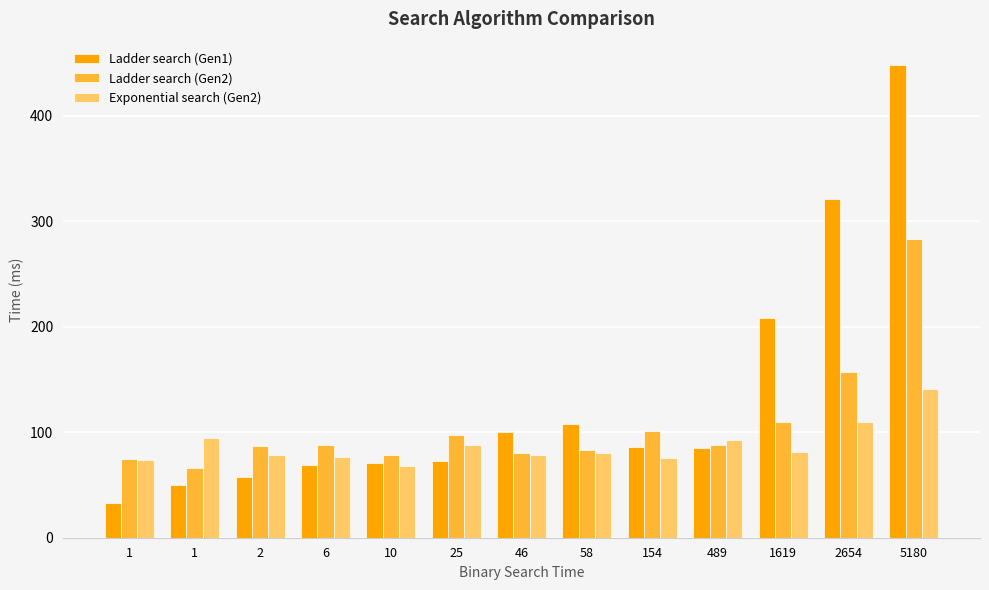

How many distinct data groups are displayed?

3